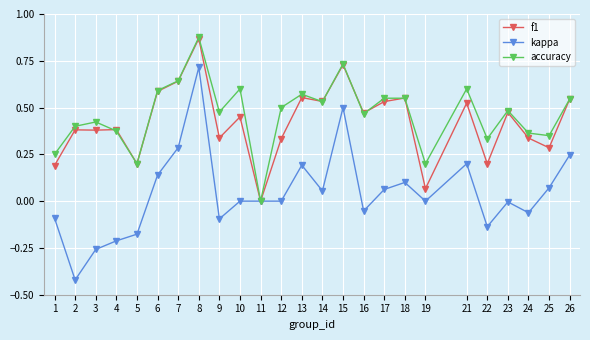

At which category does accuracy reach its first local peak?

3